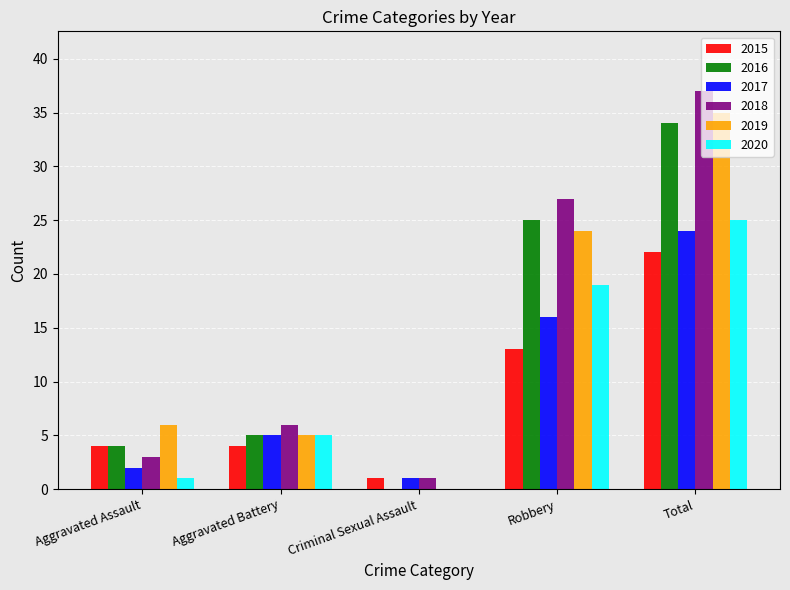

Where is 2016 nearest to the value 17?

Robbery